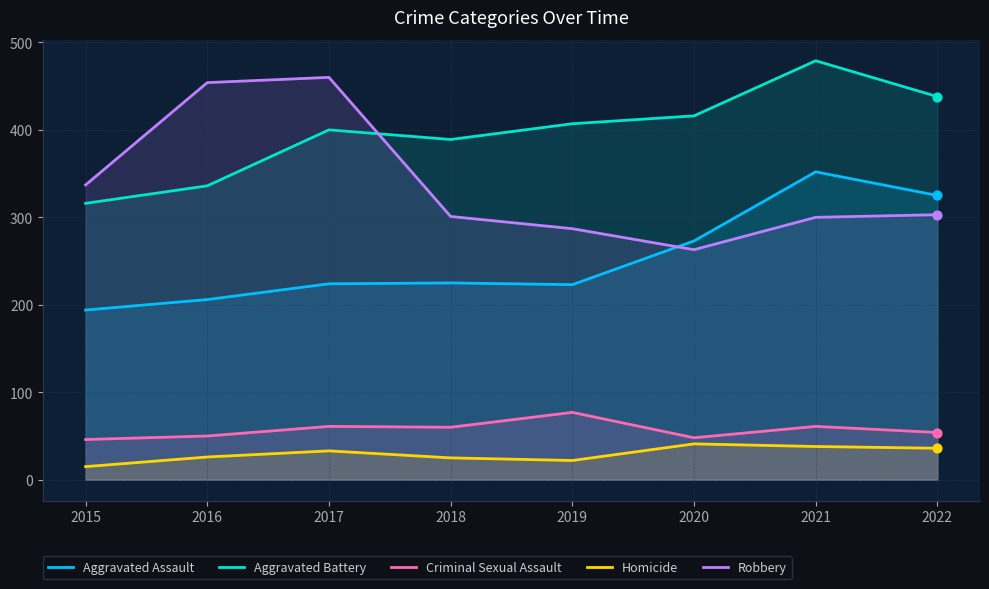

Which series contains the highest Y value?

Aggravated Battery